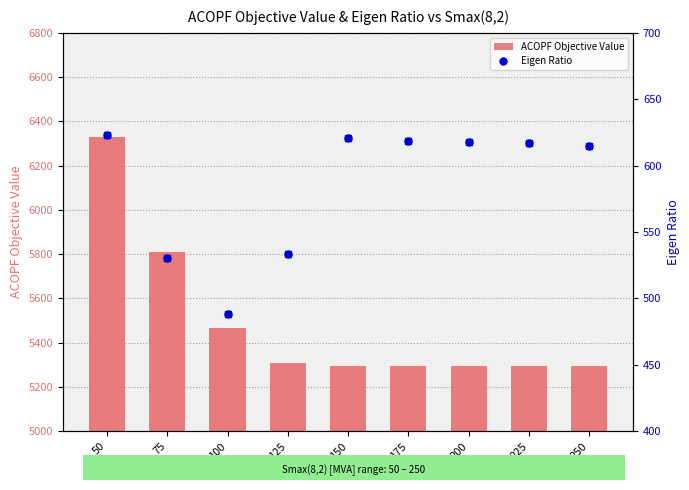

What is the spread (max minus min) of values at 150?

4676.0